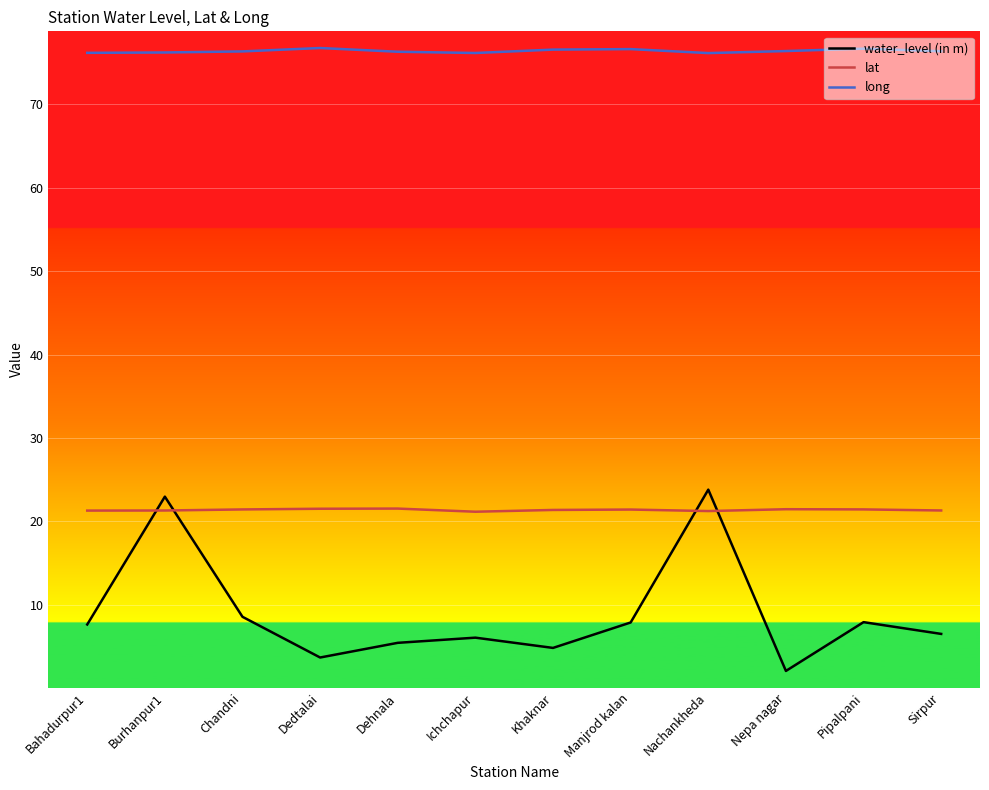

What position from the left is Dehnala?

5